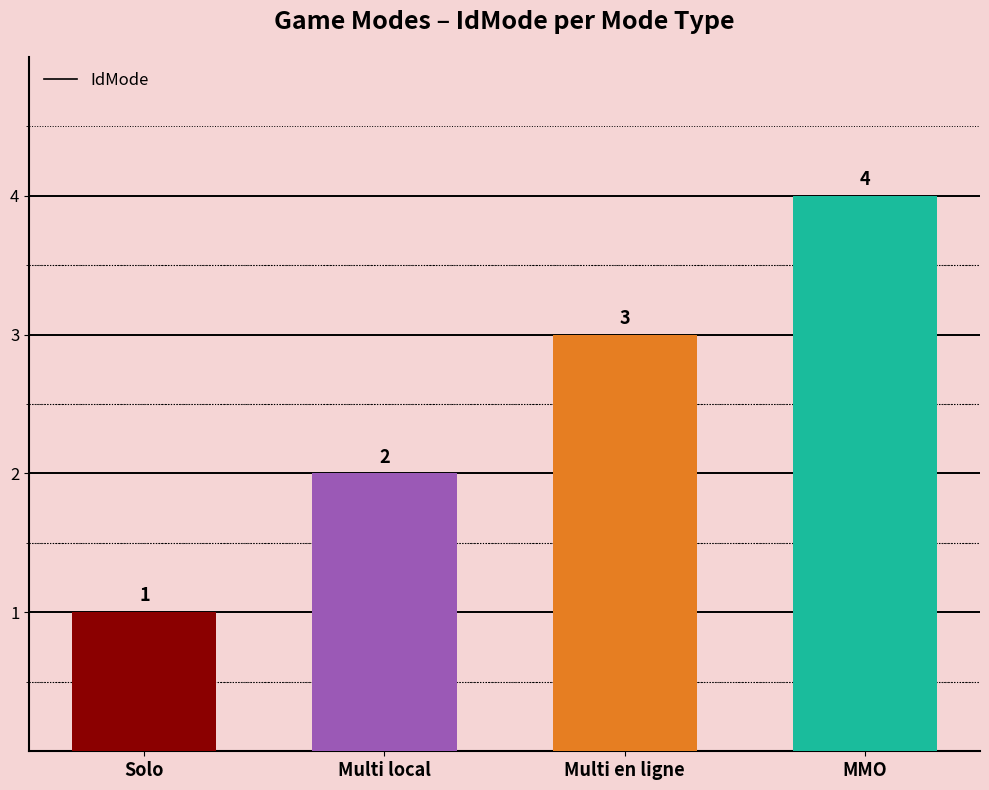

List the labels in order of value, smallest first.

Solo, Multi local, Multi en ligne, MMO